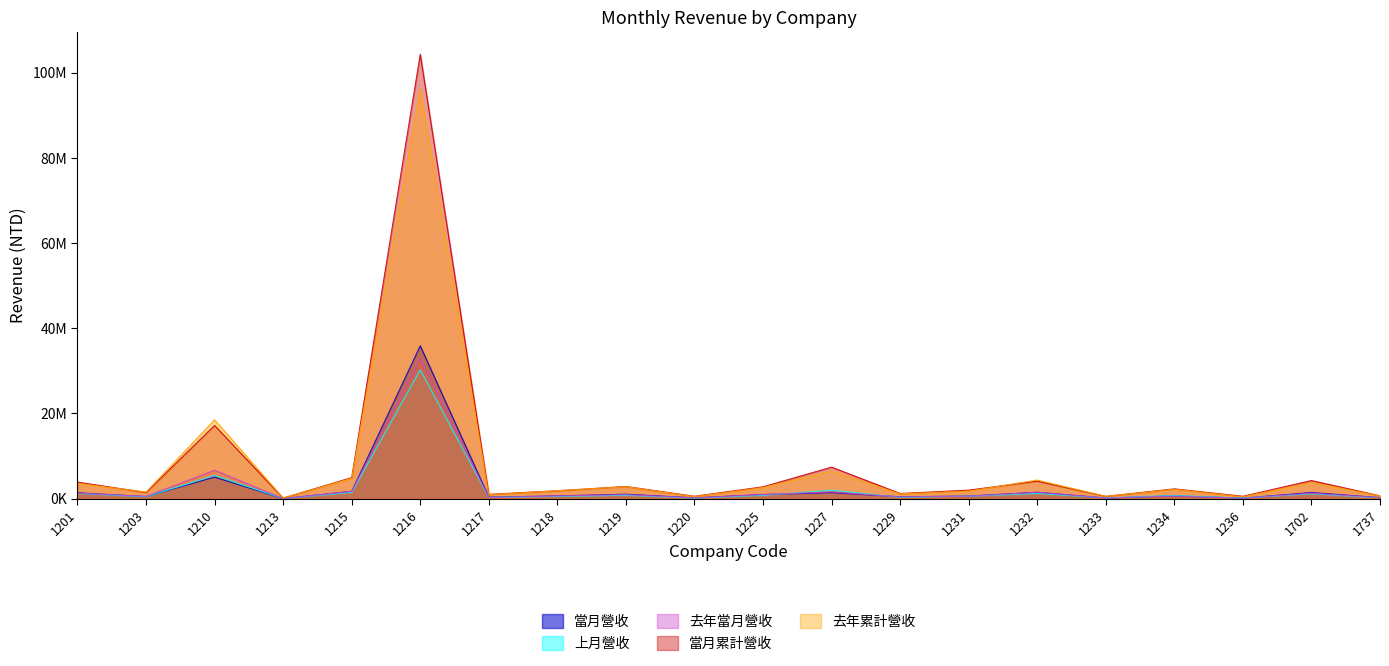

Count the number of data series in this chart.

5